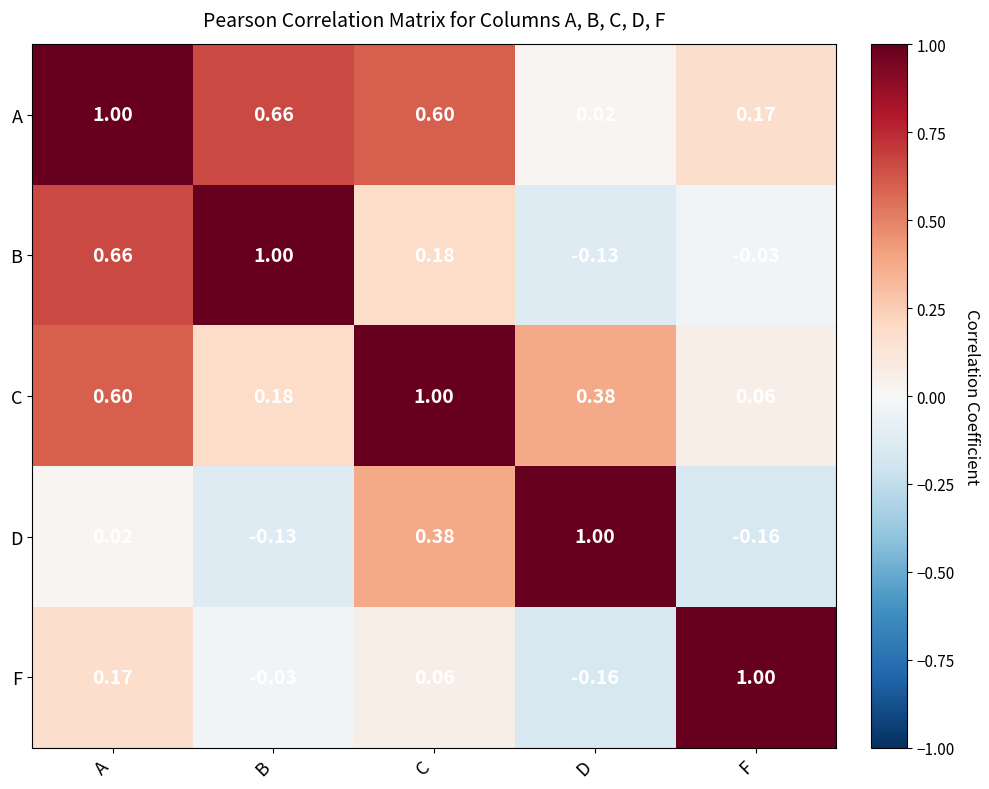

How many distinct data groups are displayed?

5